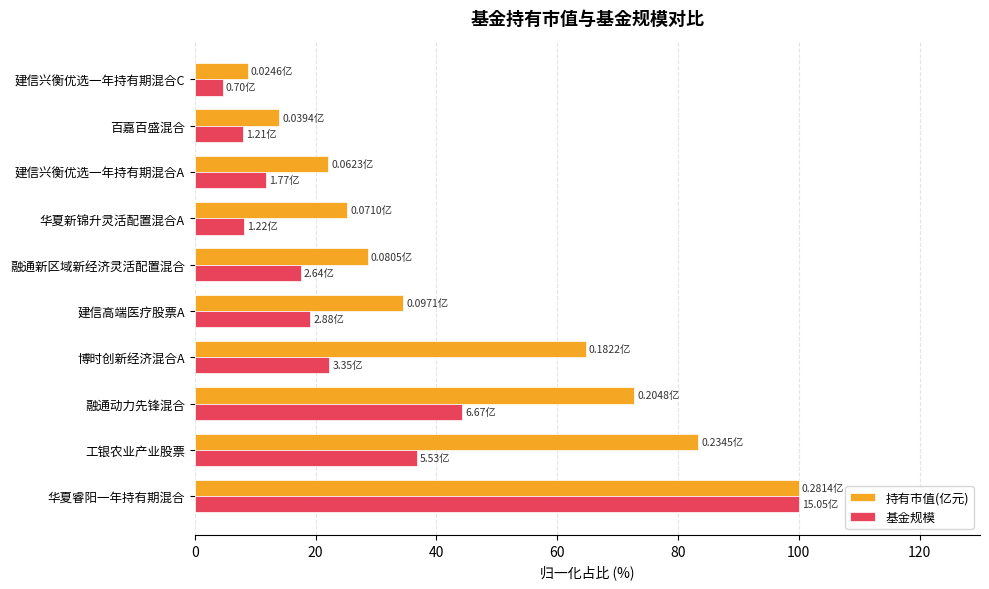

What is the spread (max minus min) of values at 建信高端医疗股票A?

15.4